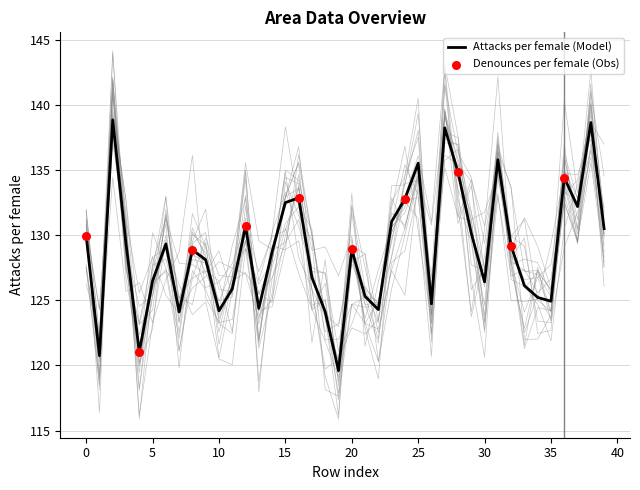

What is the maximum value for Attacks per female (Model)?

138.9